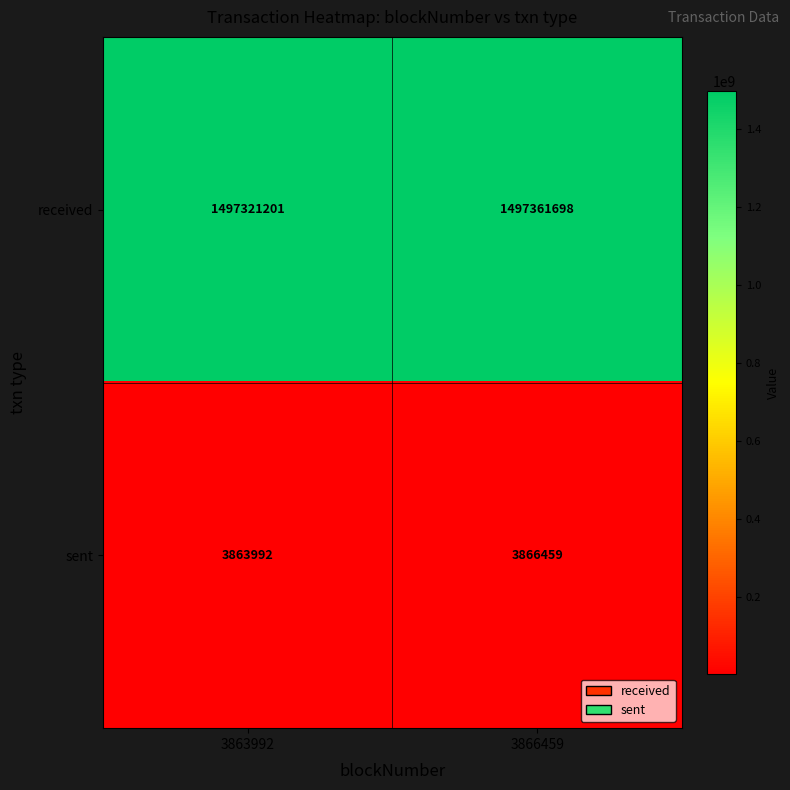

Reading left to right, what are all the values shown in this chart?

received: 3863992=1497321201	3866459=1497361698
sent: 3863992=3863992	3866459=3866459